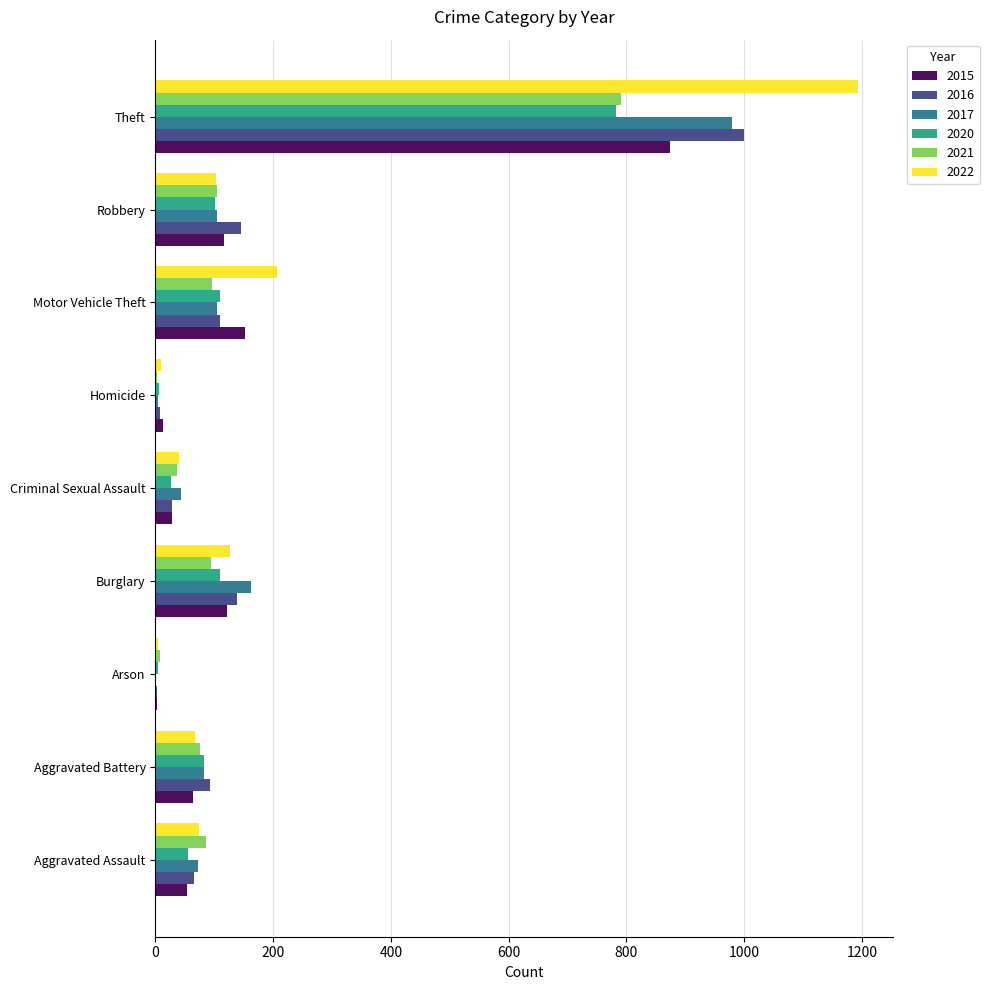

What is the highest value of the 2016 series?

999